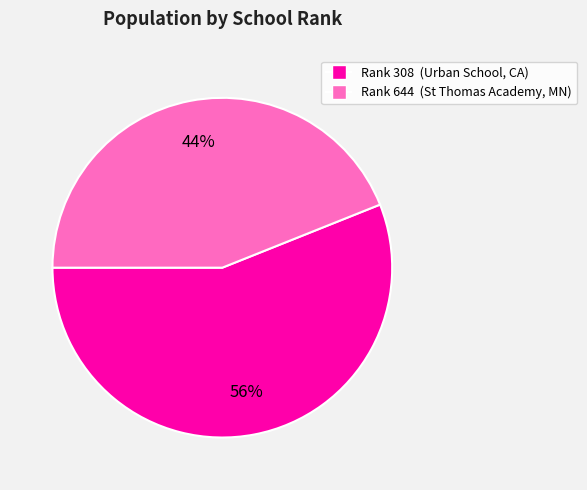

Is there any slice that represents more than half of the pie?

Yes